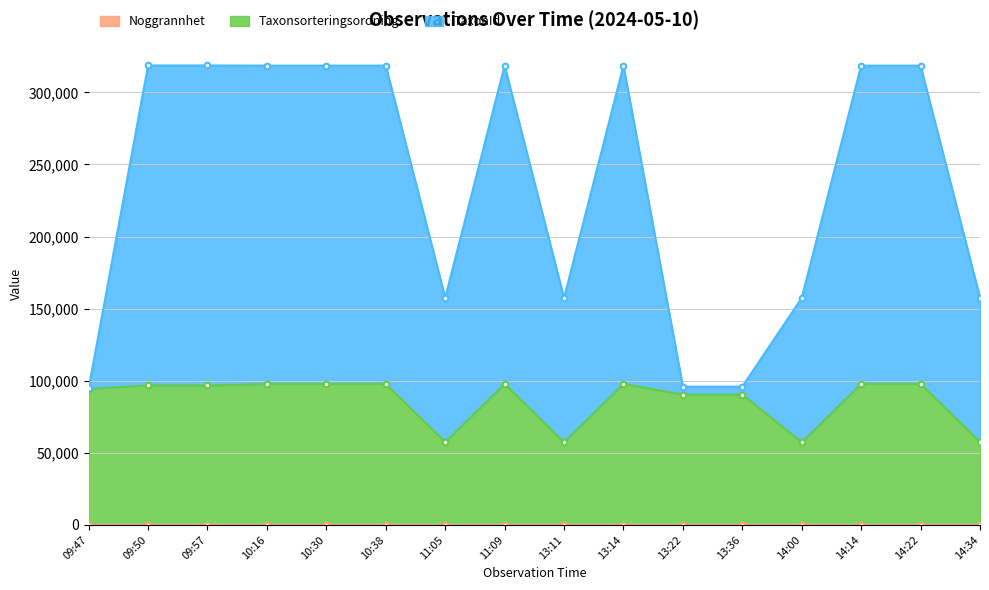

What is the sum of all Taxonsorteringsordning values?

1382815